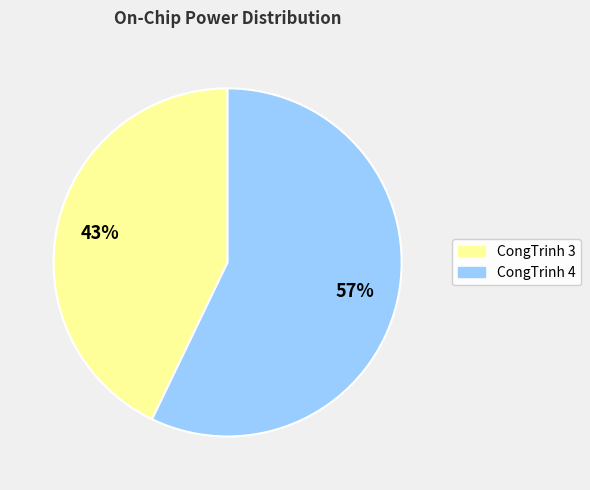

Rank the categories by value from highest to lowest.

CongTrinh 4, CongTrinh 3